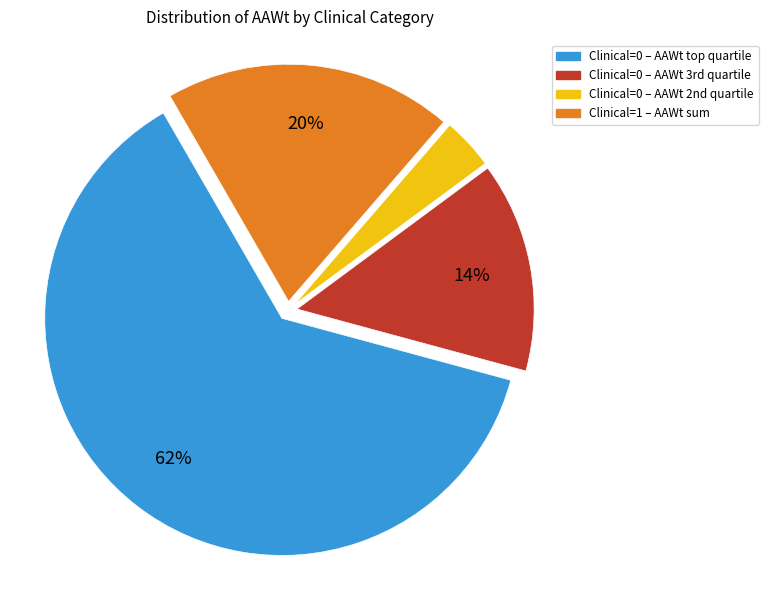

Rank the categories by value from highest to lowest.

Clinical=0 – AAWt top quartile, Clinical=1 – AAWt sum, Clinical=0 – AAWt 3rd quartile, Clinical=0 – AAWt 2nd quartile